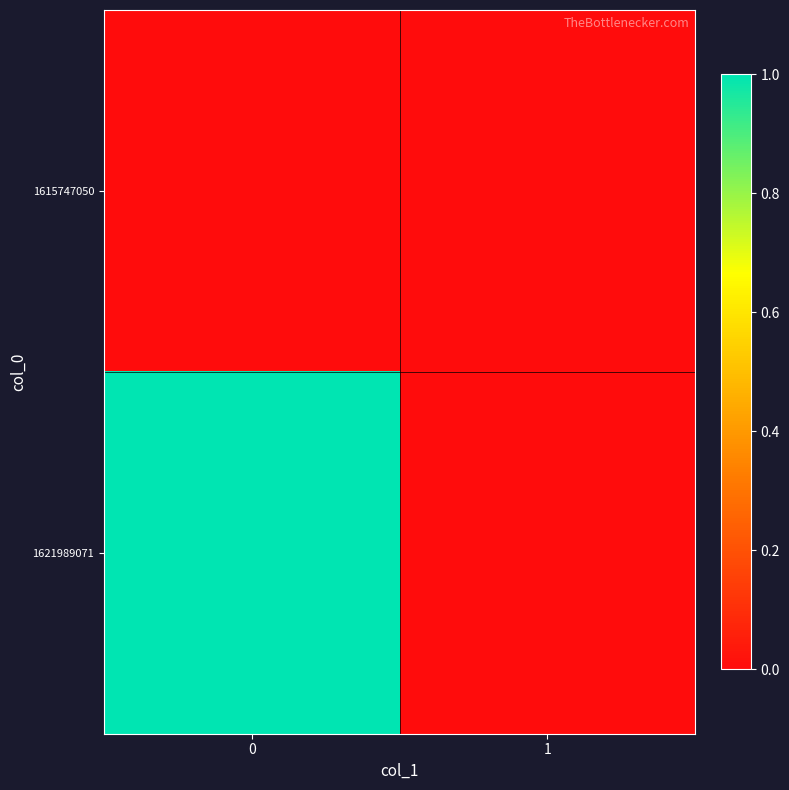

Which series has the largest range (max minus min)?

1621989071